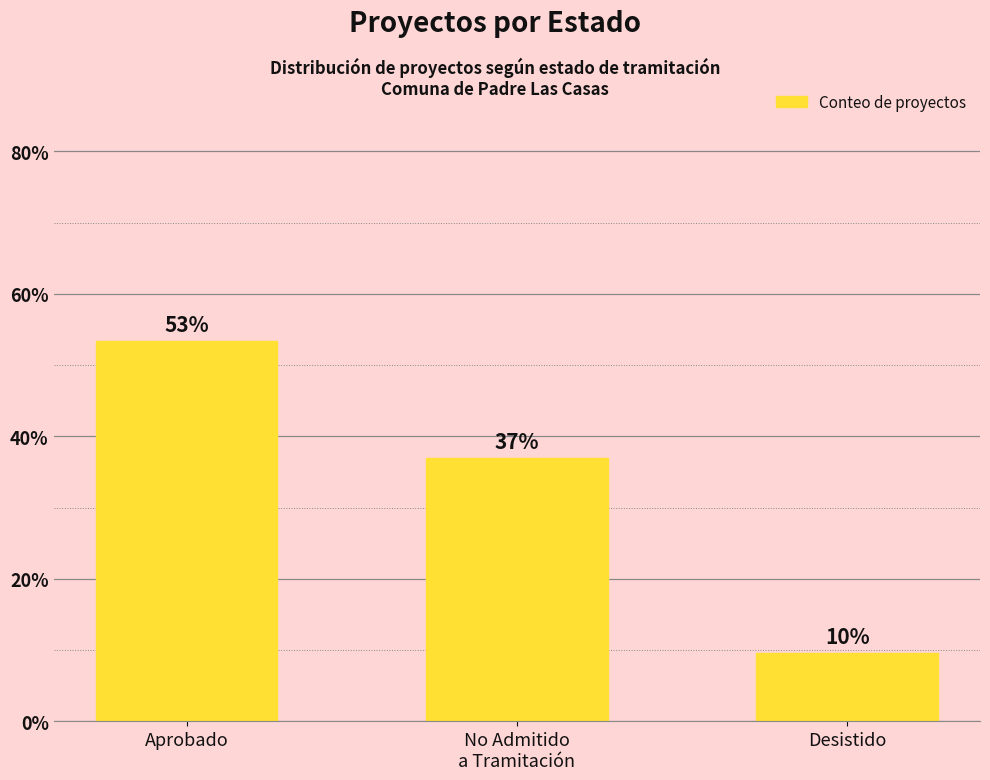

List the labels in order of value, largest first.

Aprobado, No Admitido
a Tramitación, Desistido